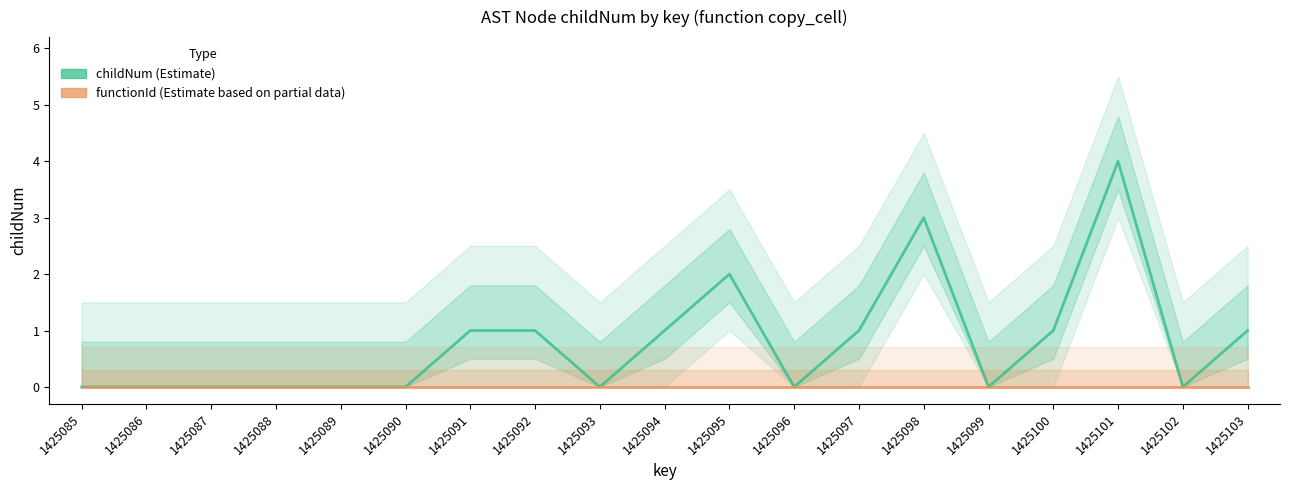

Which series has the widest spread of values?

childNum (Estimate)